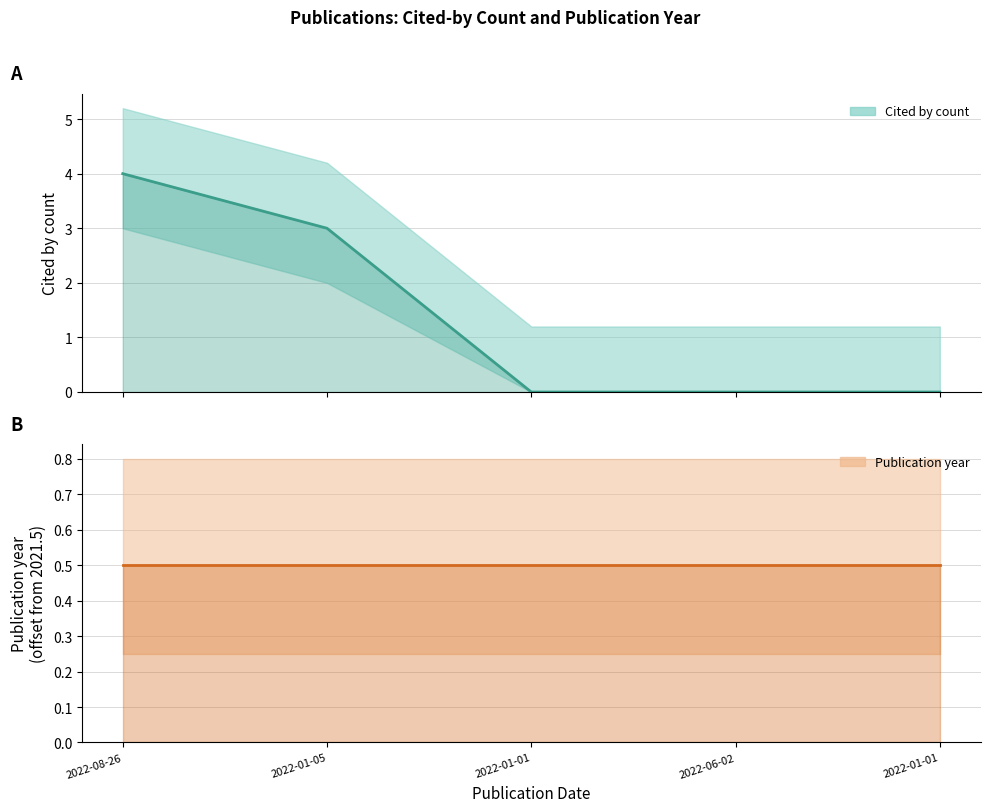

True or false: publication_year and cited_by_count cross at least once.

True